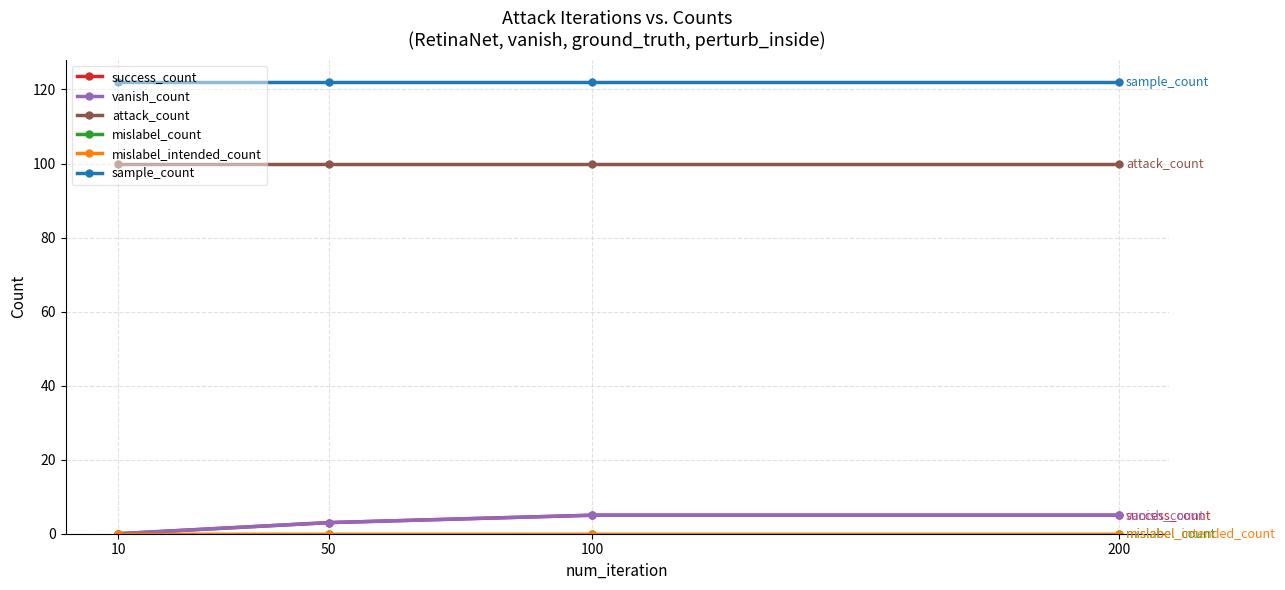

Is this an area chart (filled region under the line)?

No